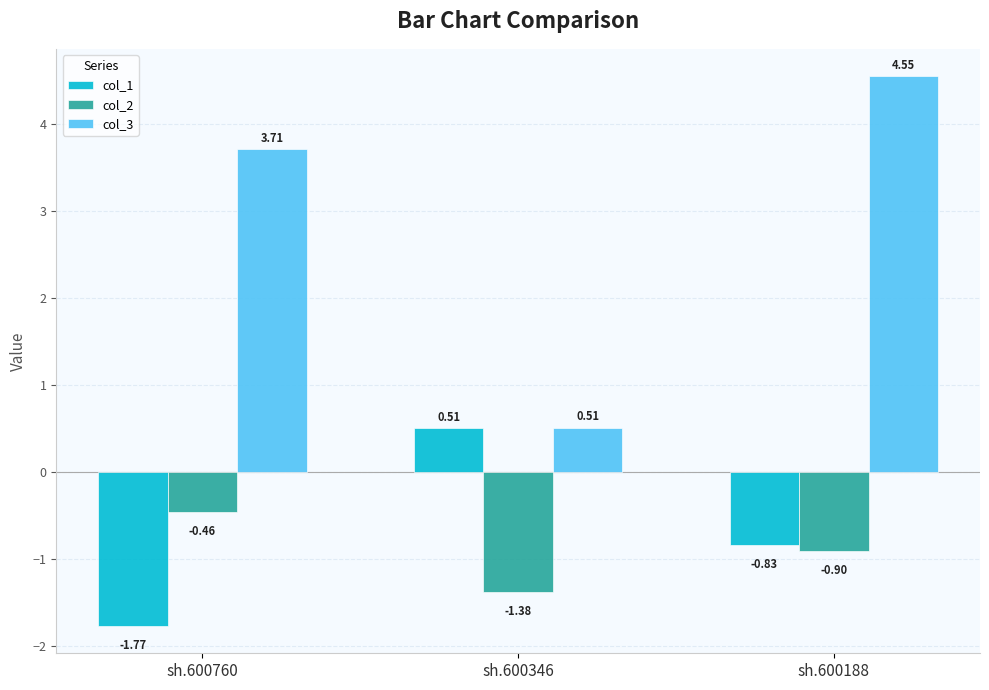

List the series in order of their peak value, lowest first.

col_2, col_1, col_3